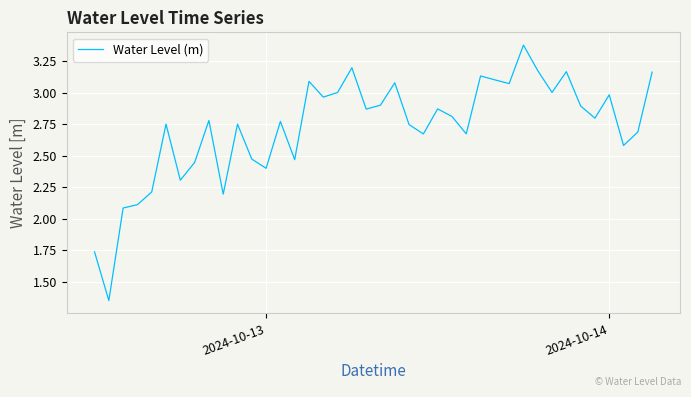

What is the difference between the maximum and minimum values?

2.0